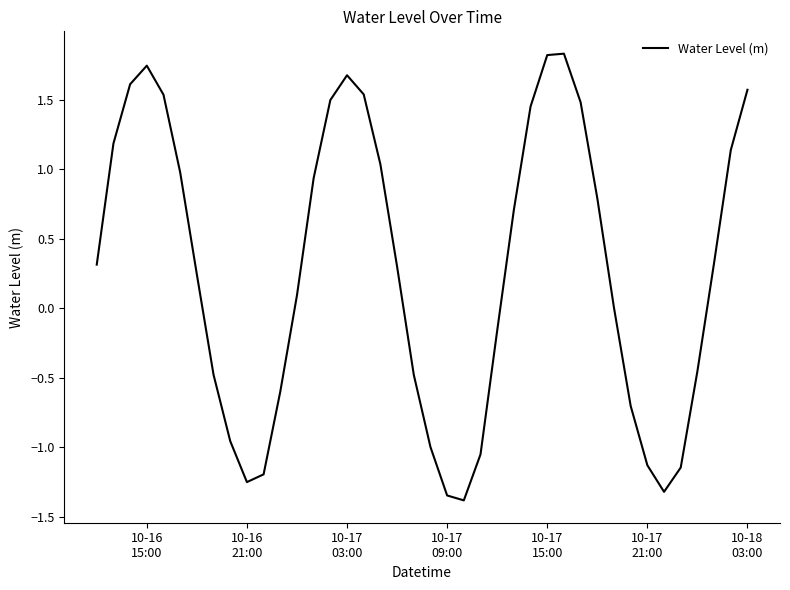

What is the smallest value displayed?

-1.4